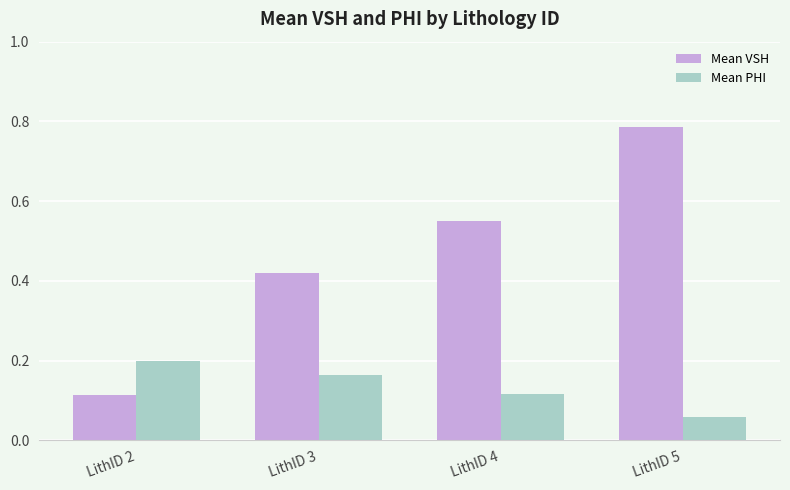

Which series has the largest range (max minus min)?

Mean VSH